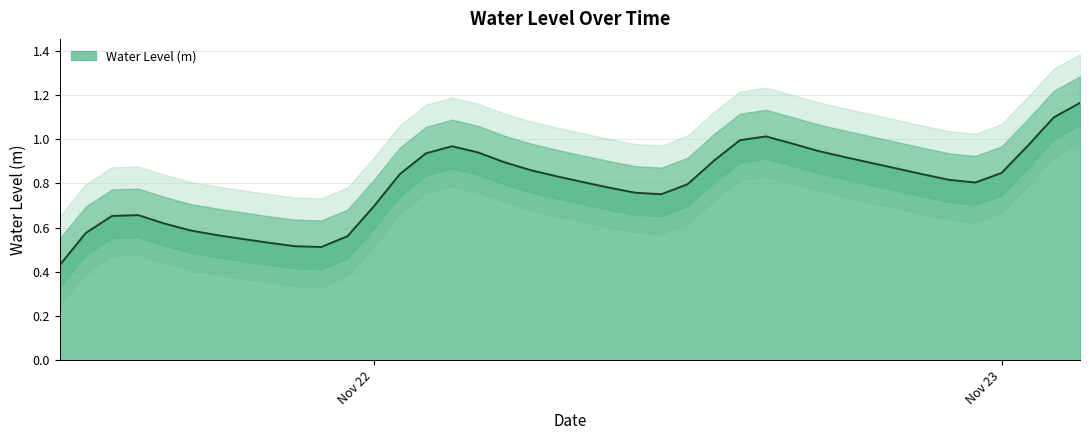

True or false: the data shows 1.7 at 2022-11-22 15:00:00.

False